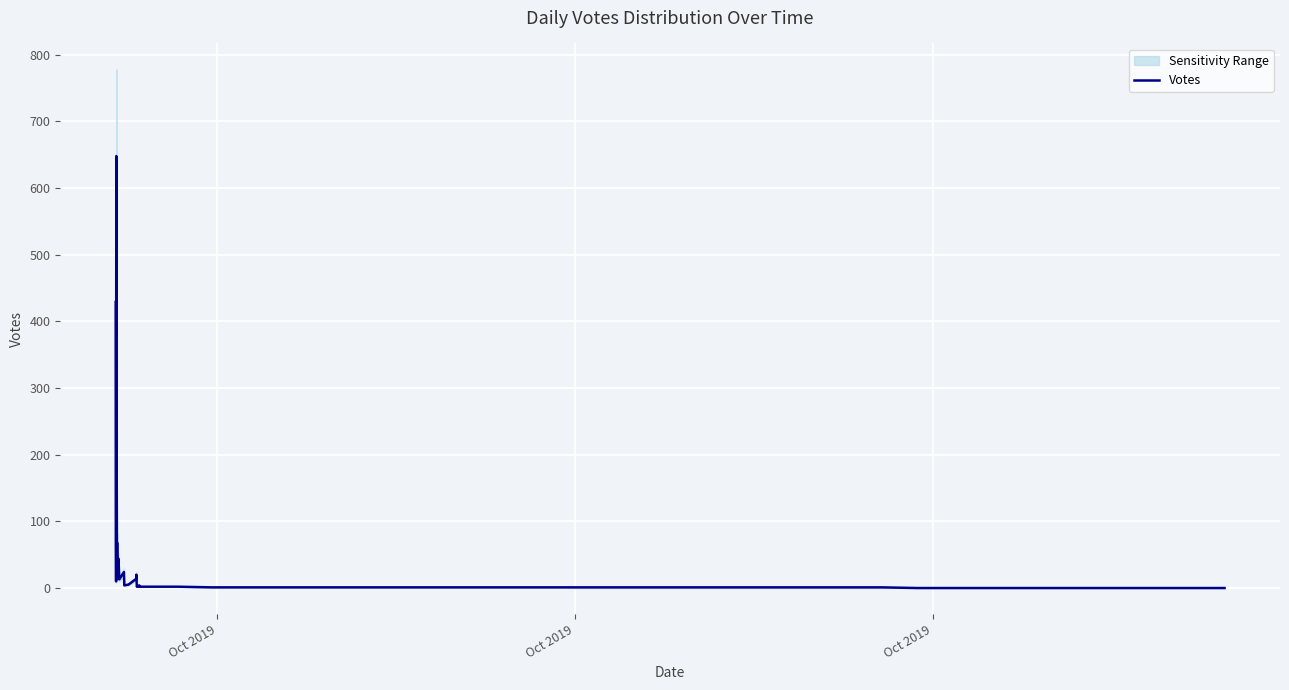

At which label is the value closest to 324?

Oct 2019